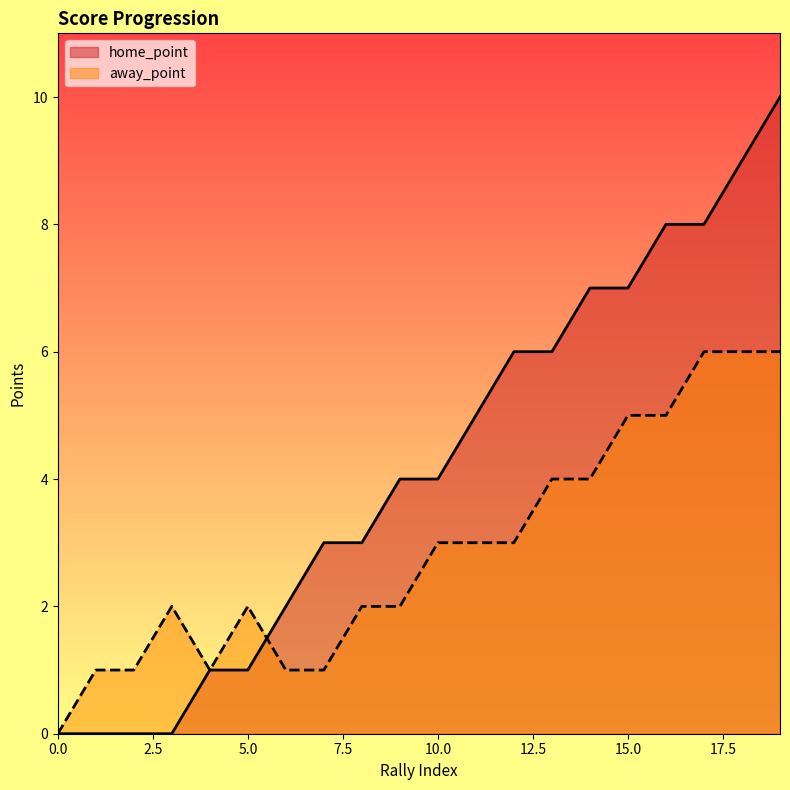

Reading left to right, transcribe all the data shown in this chart.

home_point: 0	0	0	0	1	1	2	3	3	4	4	5	6	6	7	7	8	8	9	10
away_point: 0	1	1	2	1	2	1	1	2	2	3	3	3	4	4	5	5	6	6	6